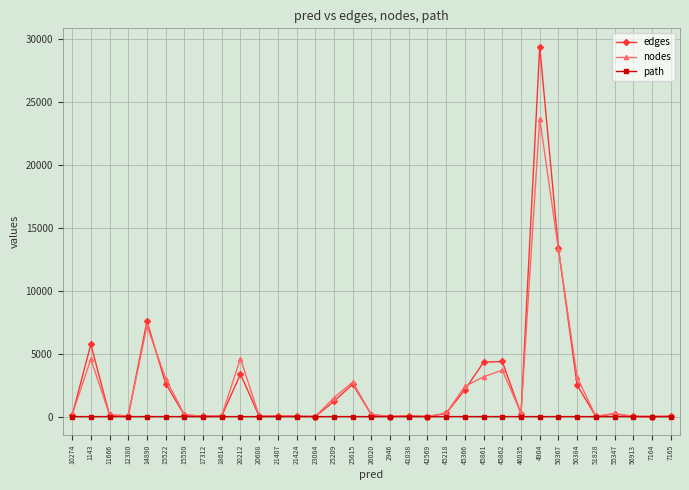

At which category is the sum across all series the highest?

4904